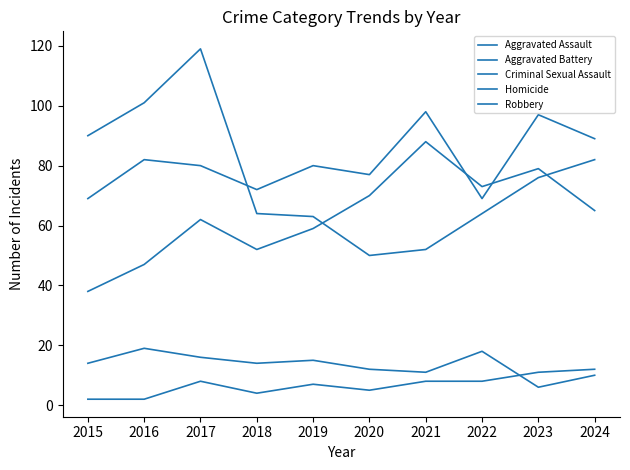

How many values in the Homicide series are below 8?

5